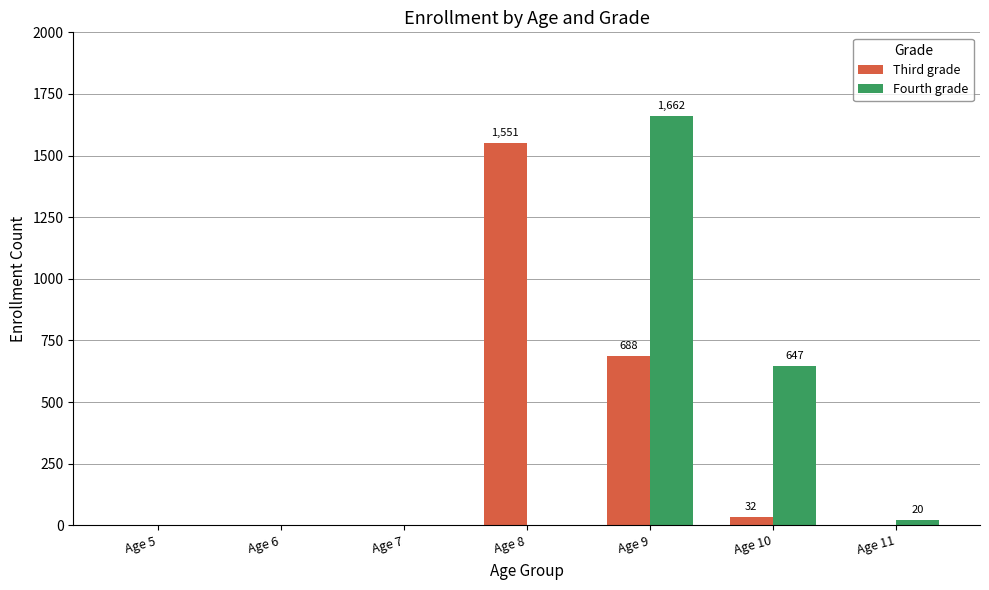

How many distinct data groups are displayed?

2